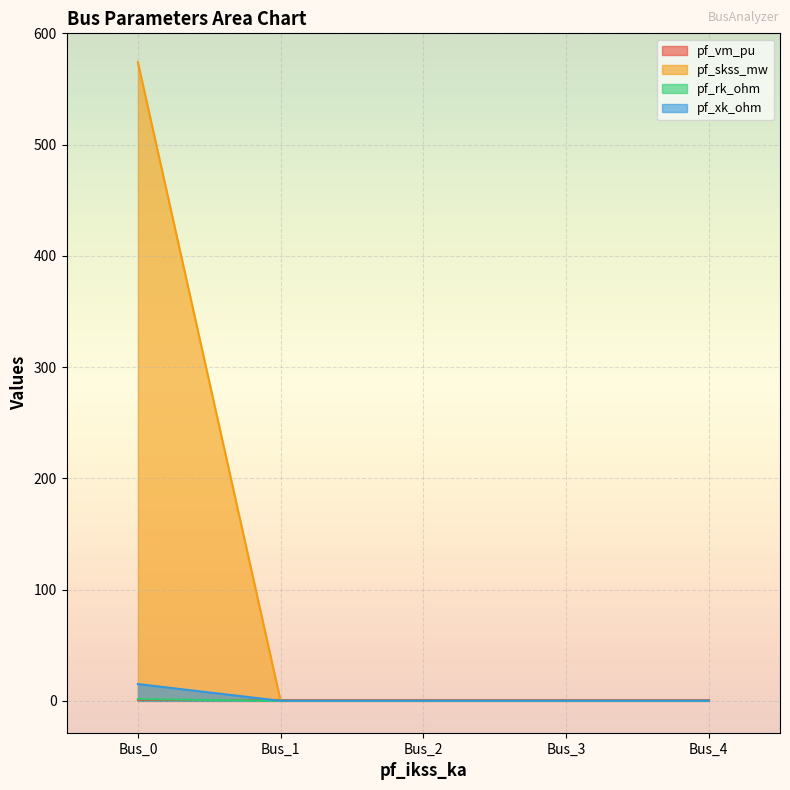

What is the sum of the pf_rk_ohm values at Bus_4 and Bus_0?

1.5